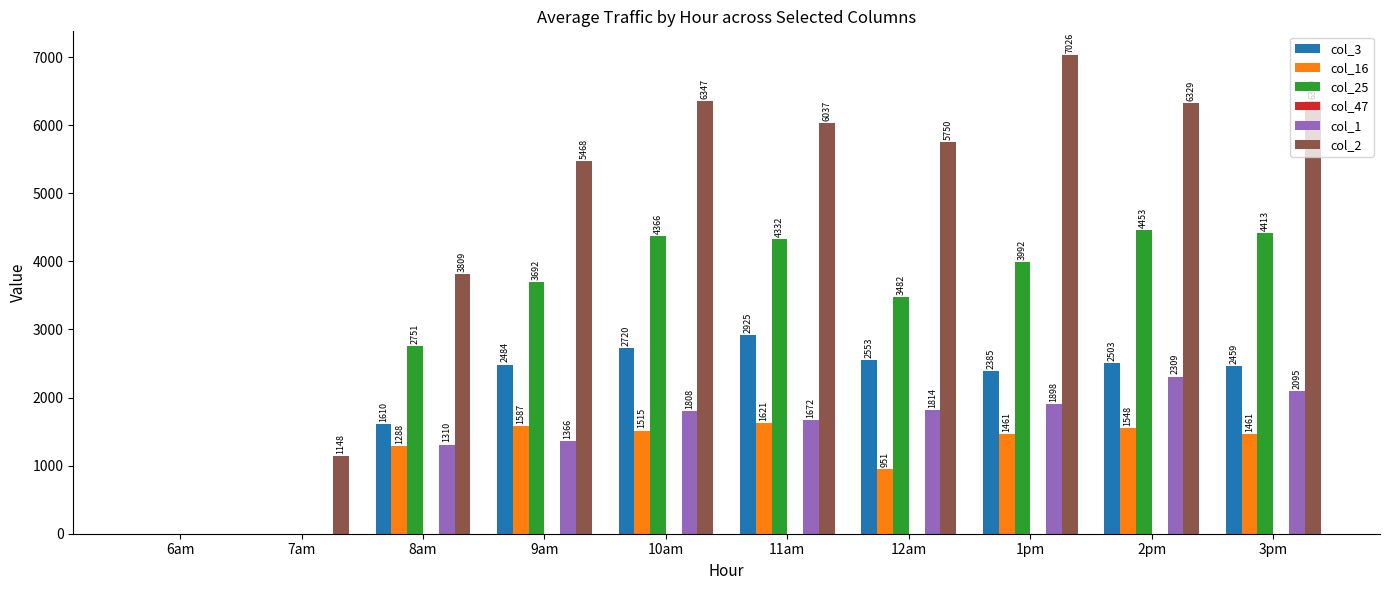

How many categories are shown in the chart?

10